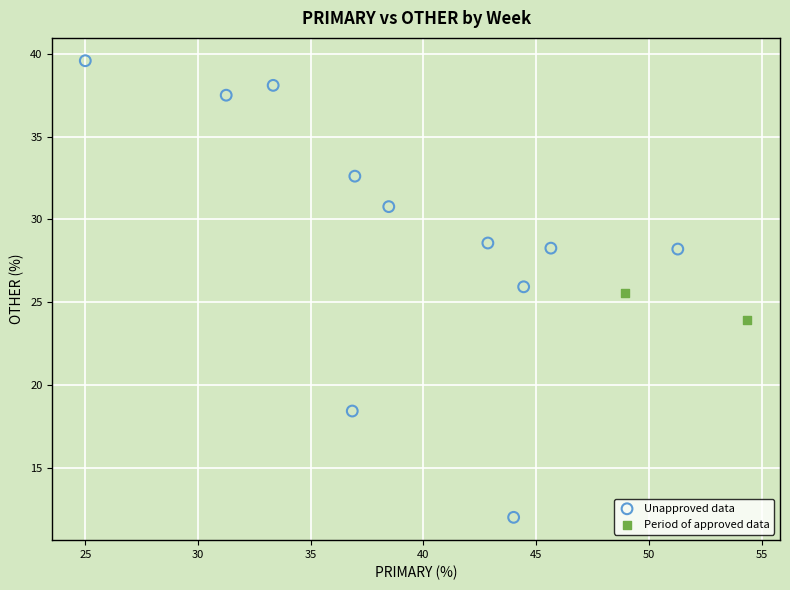

Which series reaches the maximum Y coordinate?

Unapproved data